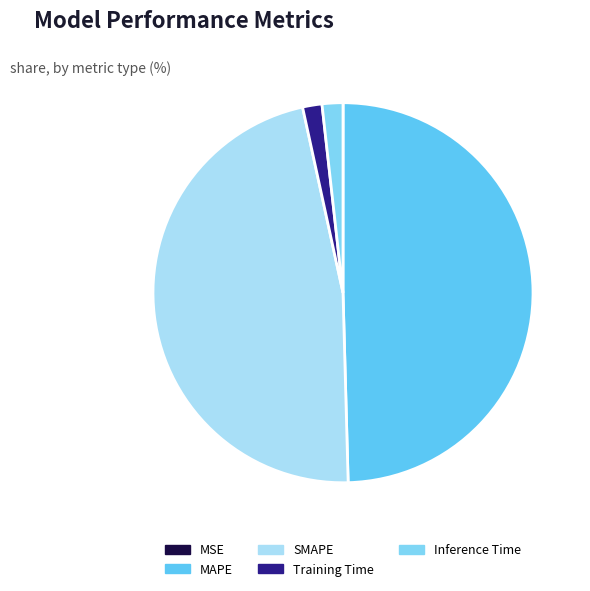

Which slice is the smallest?

MSE